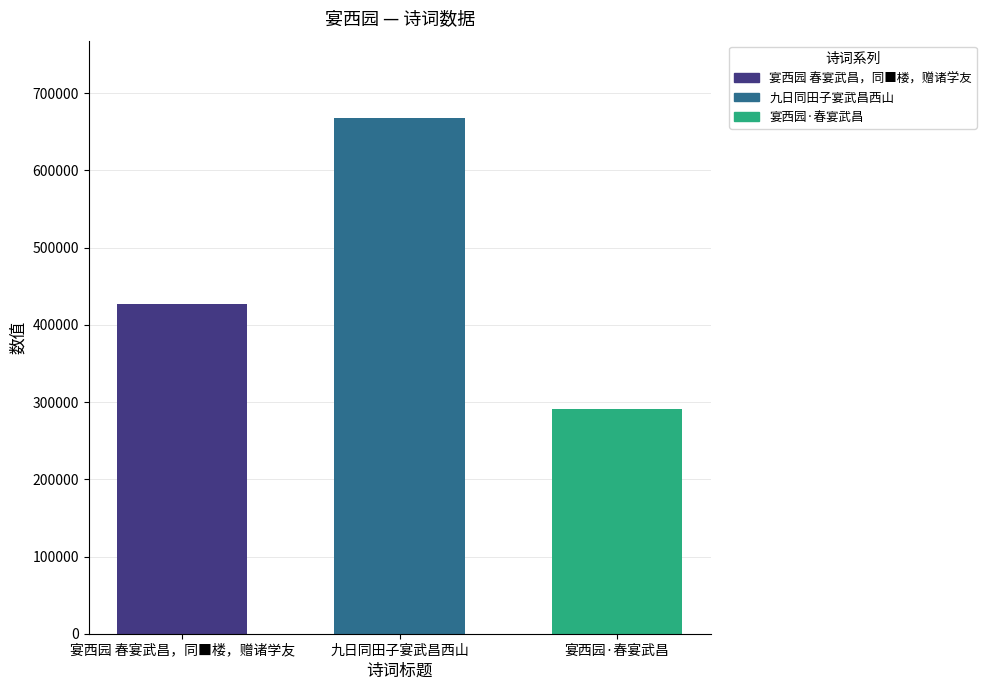

List the labels in order of value, smallest first.

宴西园·春宴武昌, 宴西园 春宴武昌，同■楼，赠诸学友, 九日同田子宴武昌西山